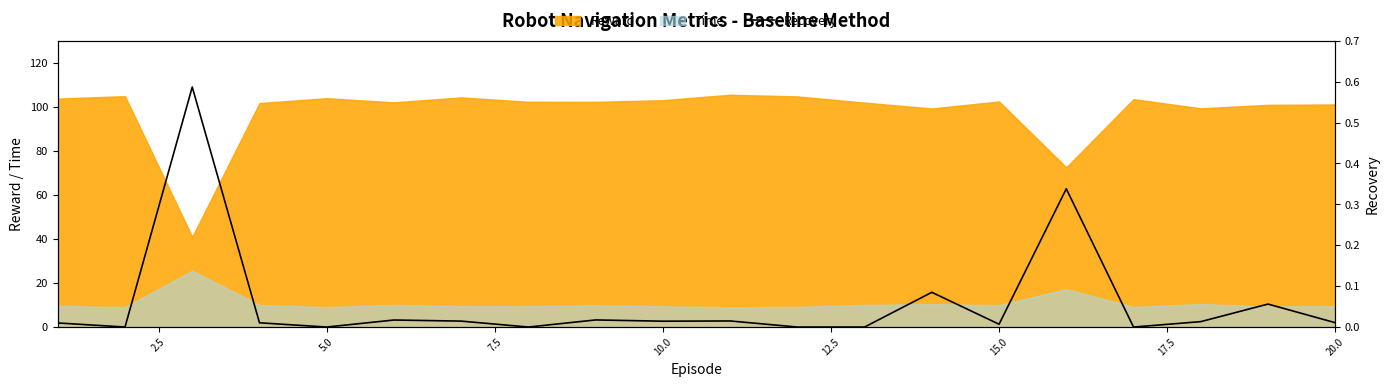

Is it true that Time equals 17.2 at 15.0?

False